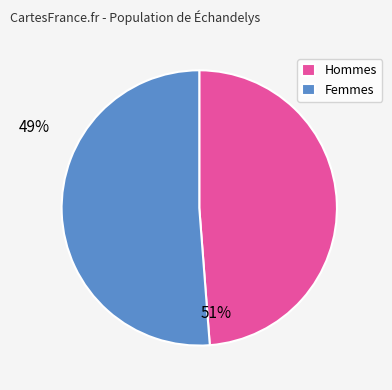

Is the sum of Hommes and Femmes greater than half?

Yes